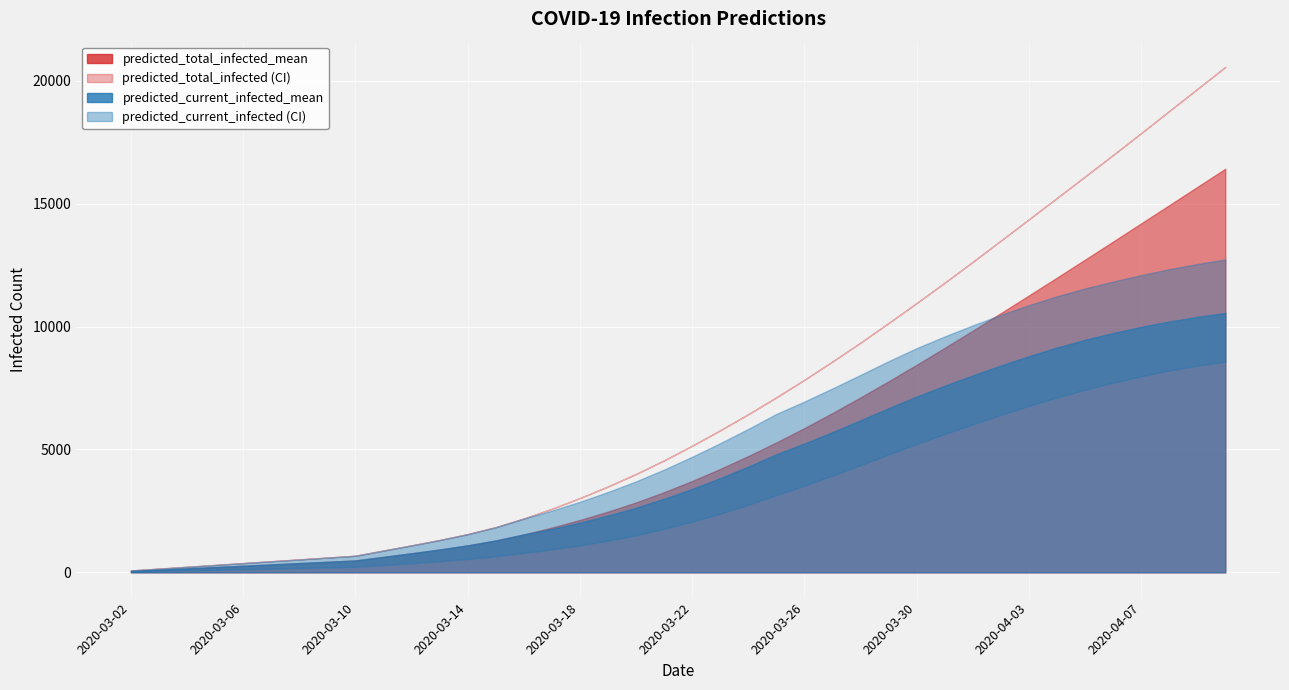

What is the approximate value of predicted_current_infected_upper at 2020-03-05?

300